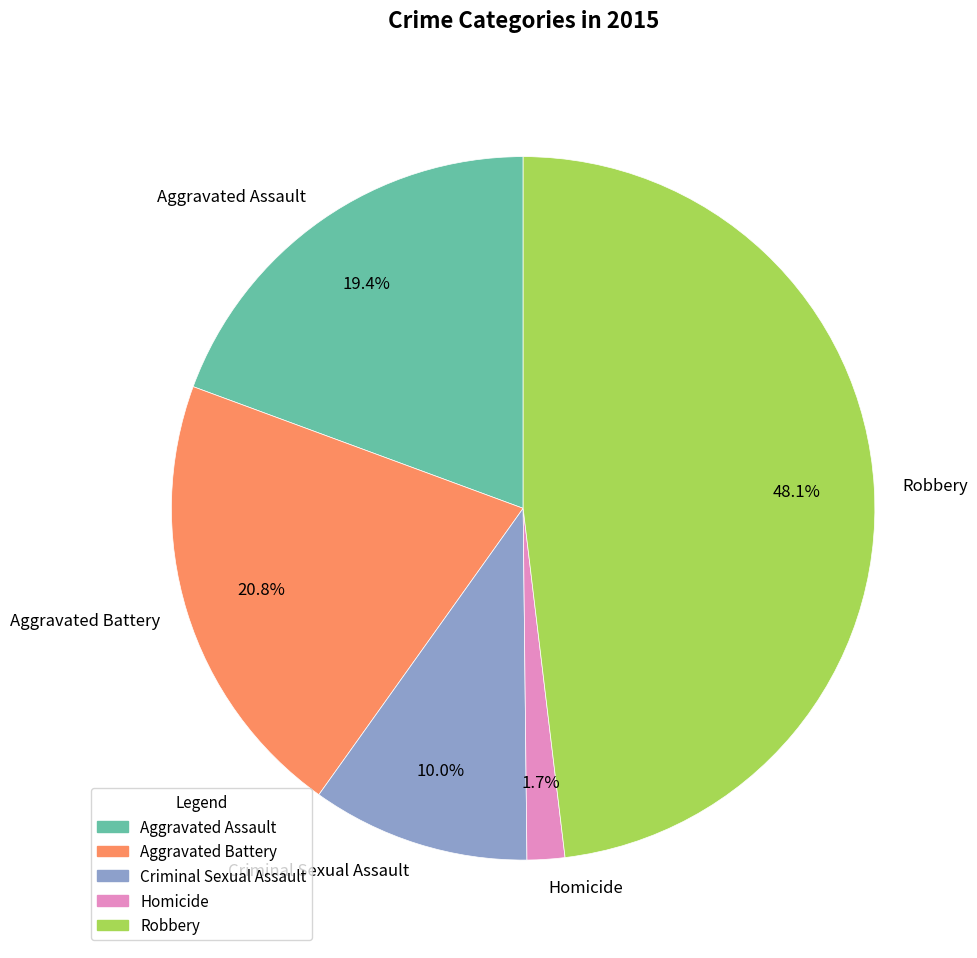

Is Homicide the majority of the pie?

No